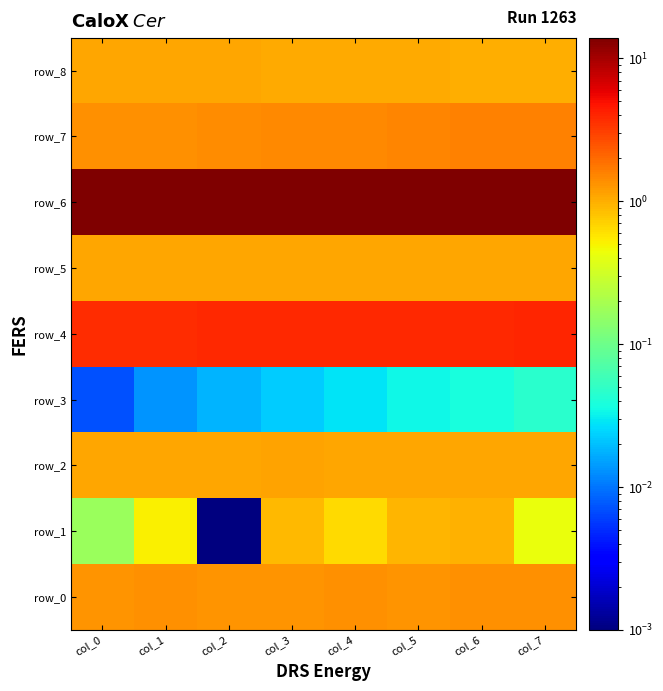

Reading left to right, extract all data points from this chart.

row_0: col_0=1.3	col_1=1.3	col_2=1.3	col_3=1.3	col_4=1.3	col_5=1.3	col_6=1.3	col_7=1.3
row_1: col_0=0.2	col_1=0.5	col_2=0.0	col_3=0.9	col_4=0.6	col_5=0.9	col_6=1.0	col_7=0.4
row_2: col_0=1.1	col_1=1.1	col_2=1.1	col_3=1.1	col_4=1.1	col_5=1.1	col_6=1.1	col_7=1.1
row_3: col_0=0.0	col_1=0.0	col_2=0.0	col_3=0.0	col_4=0.0	col_5=0.0	col_6=0.0	col_7=0.0
row_4: col_0=3.8	col_1=3.8	col_2=3.8	col_3=3.8	col_4=3.9	col_5=3.9	col_6=3.9	col_7=3.9
row_5: col_0=1.1	col_1=1.1	col_2=1.1	col_3=1.1	col_4=1.1	col_5=1.1	col_6=1.1	col_7=1.1
row_6: col_0=13.6	col_1=13.7	col_2=13.8	col_3=13.8	col_4=13.9	col_5=13.9	col_6=13.9	col_7=13.9
row_7: col_0=1.3	col_1=1.4	col_2=1.4	col_3=1.5	col_4=1.5	col_5=1.5	col_6=1.6	col_7=1.6
row_8: col_0=1.1	col_1=1.1	col_2=1.1	col_3=1.0	col_4=1.0	col_5=1.0	col_6=1.0	col_7=1.0